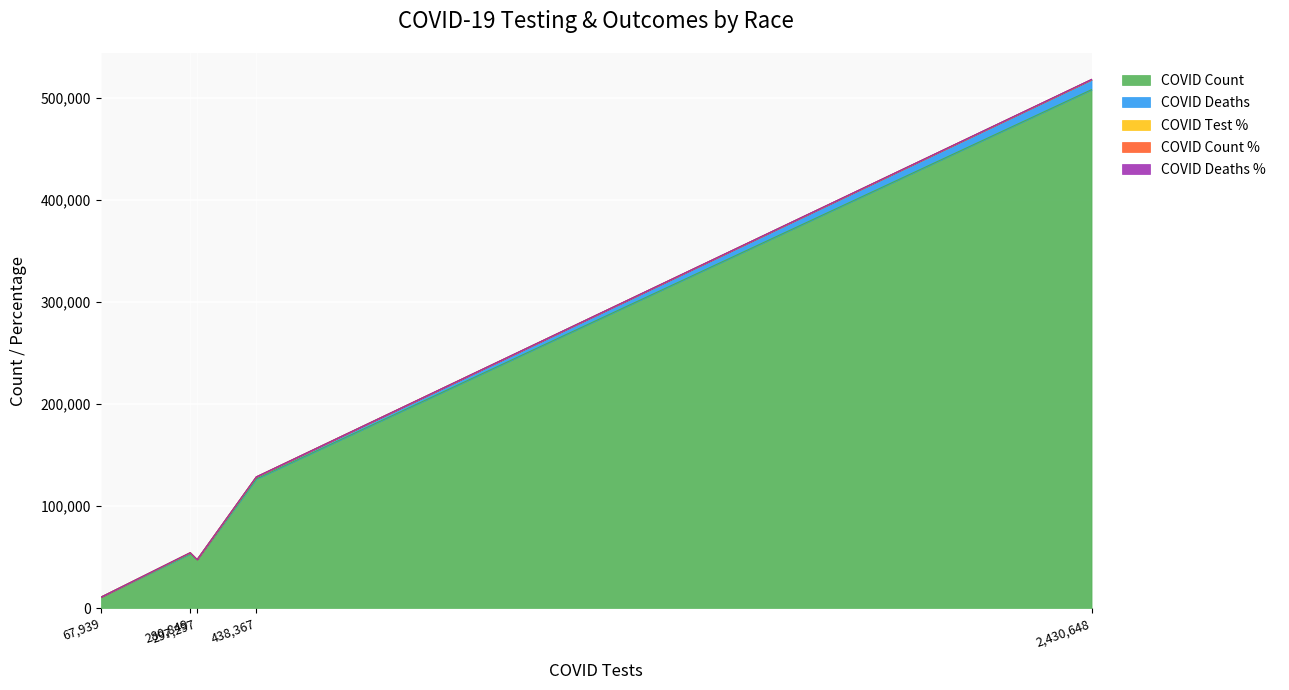

List the labels in order of COVID_TEST_PCT value, smallest first.

Asian, Black or African American, Unknown, Other Race, White